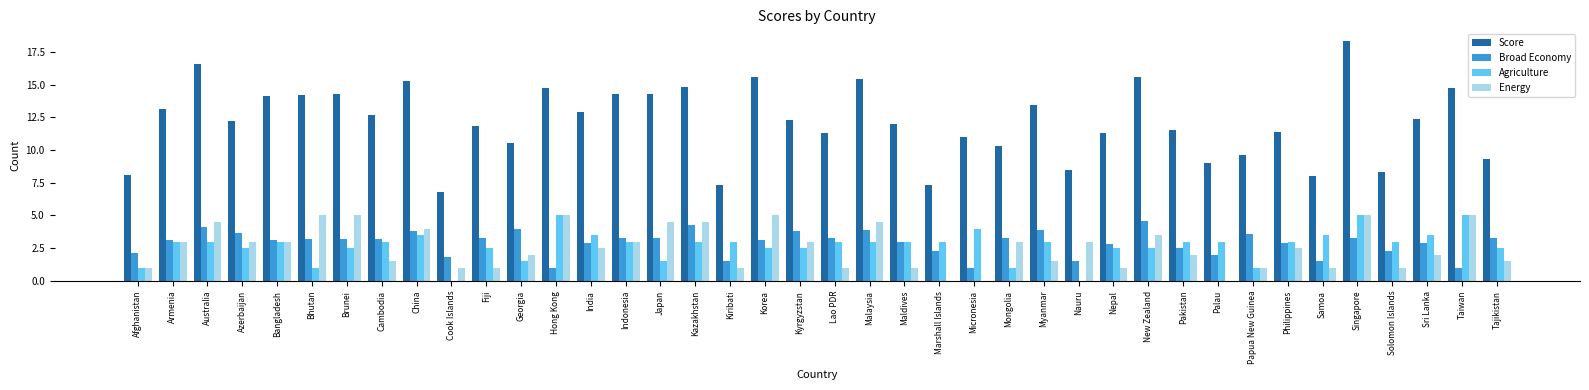

What is the greatest value displayed?

18.3